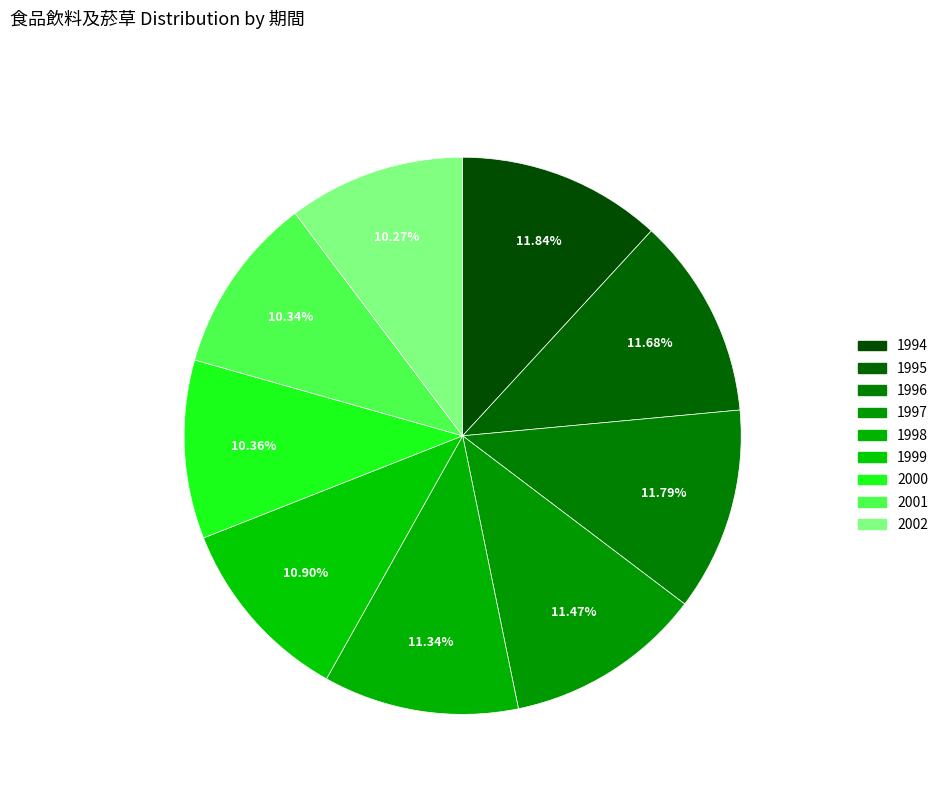

The 2002 slice represents 2% of the pie. True or false?

False